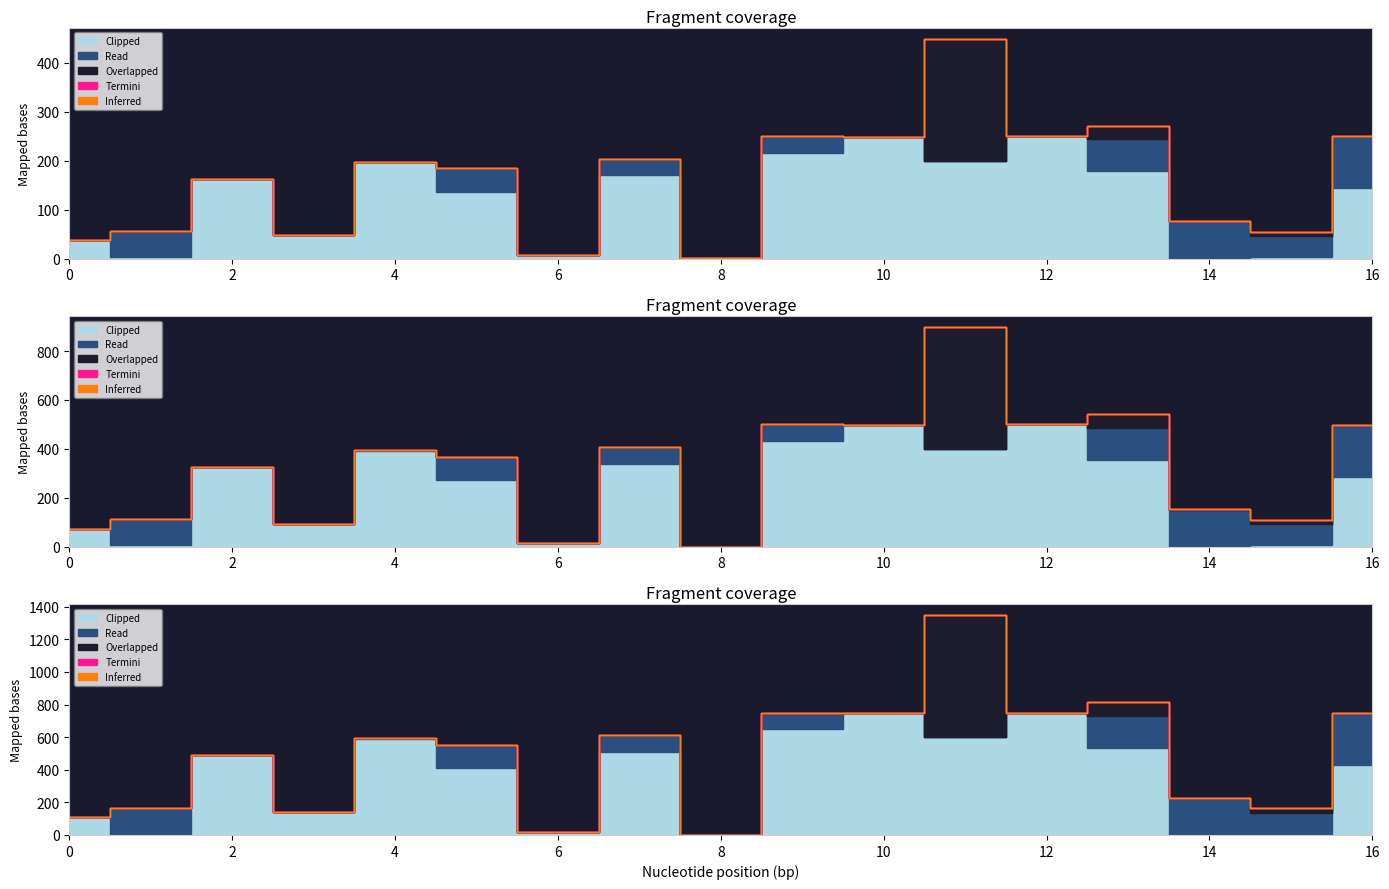

Is it true that Inferred equals 0.0 at 8?

True